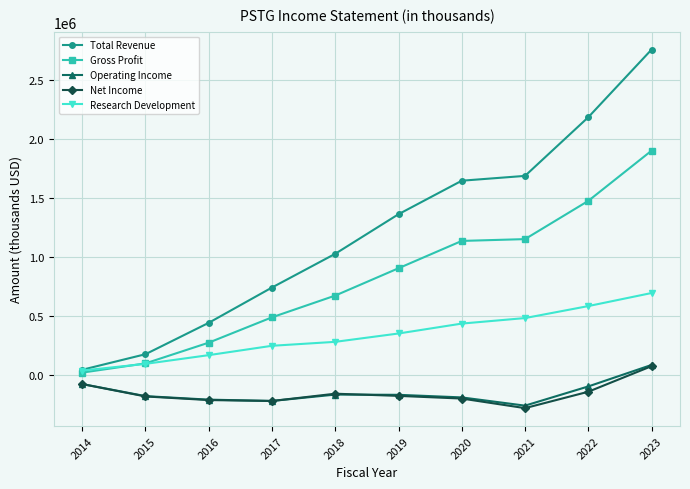

The value of Operating Income at 2022 is -98400. True or false?

True